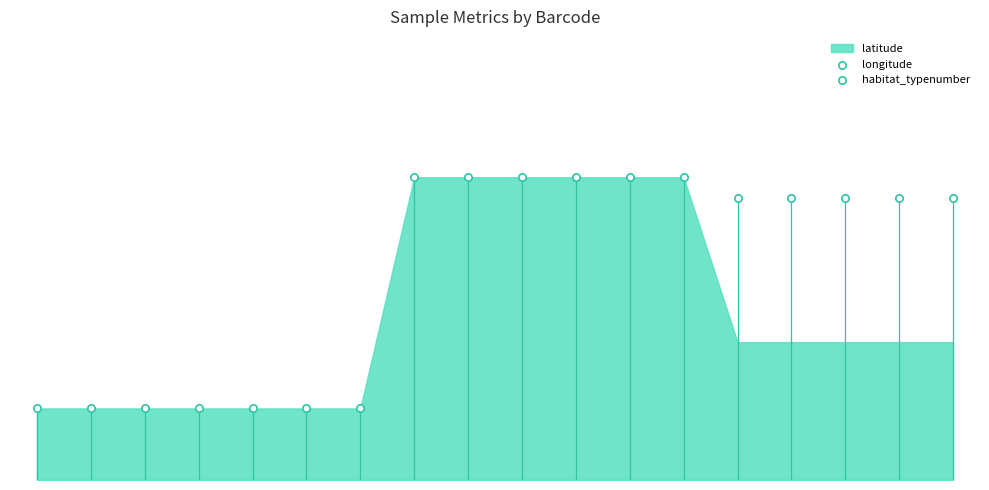

Is the value of habitat_typenumber at 8 greater than the value of longitude at 12?

Yes